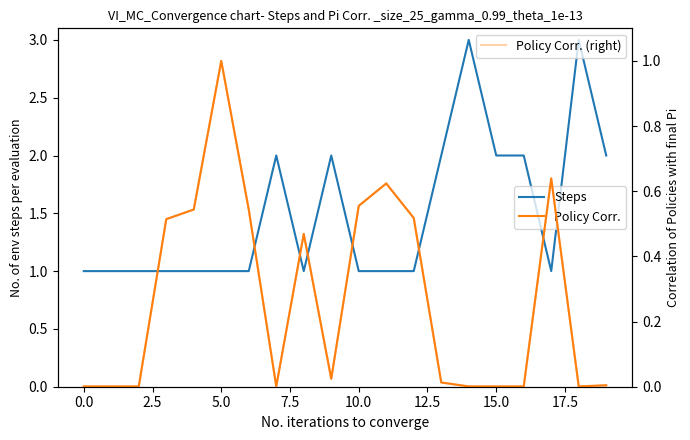

What is the highest value of the Policy Corr. (right) series?

1.0